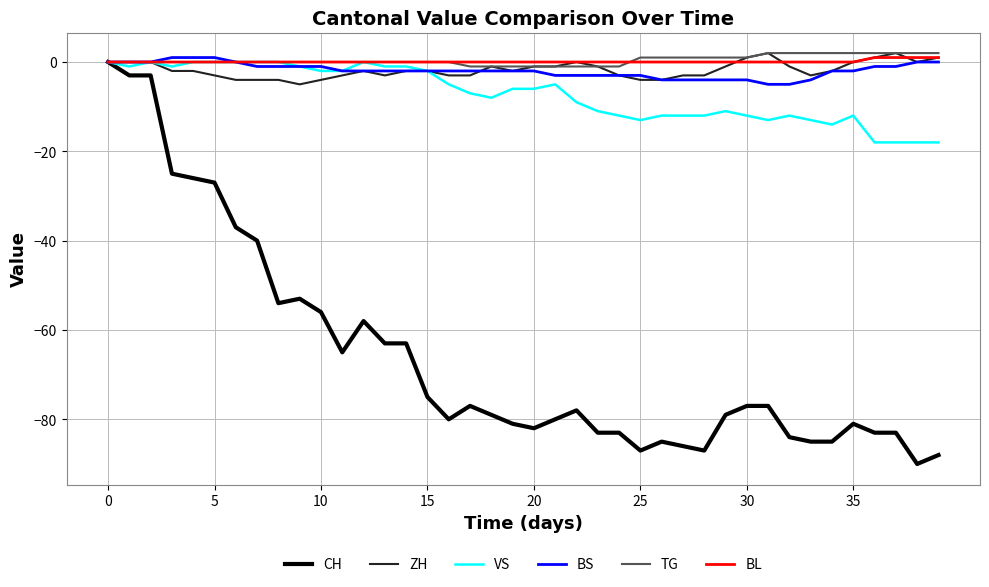

What is the smallest value displayed?

-90